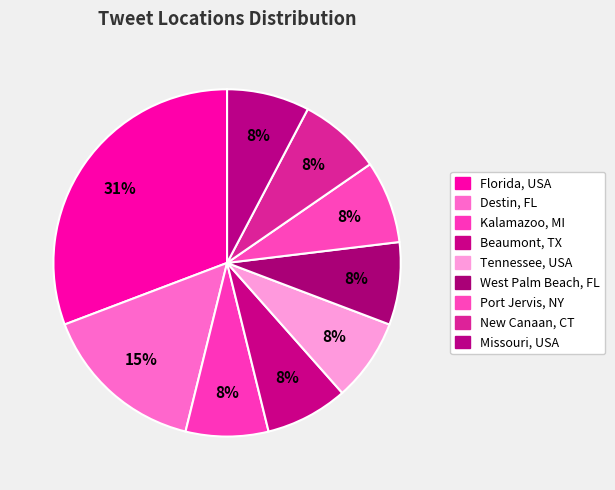

To the nearest percent, what is the combined percentage of Kalamazoo, MI and Beaumont, TX?

15%